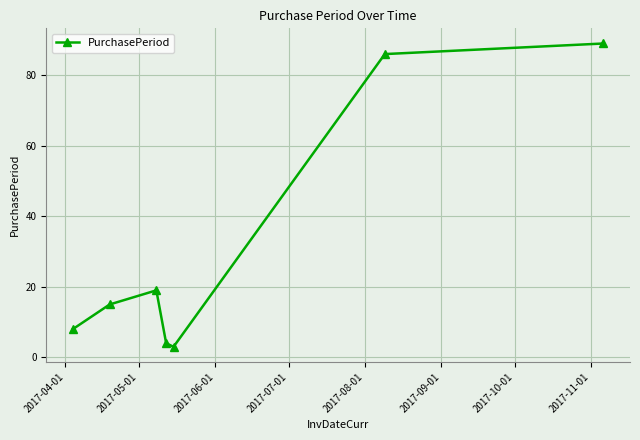

What is the average value?

32